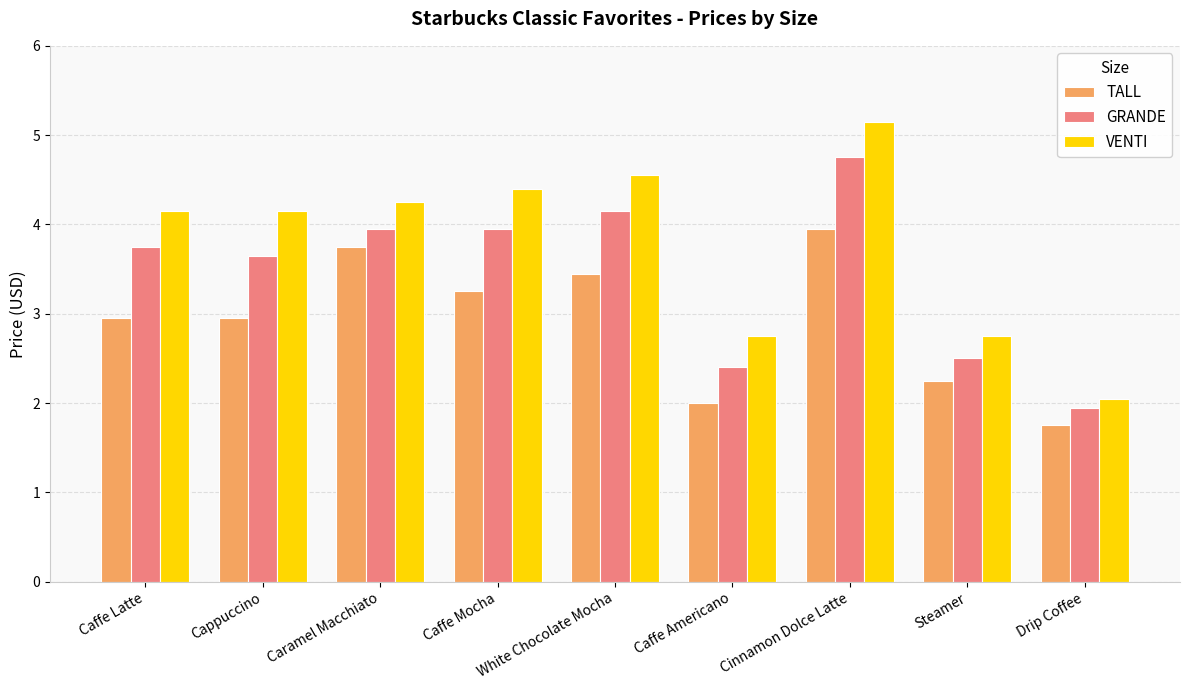

Count the number of categories in the chart.

9